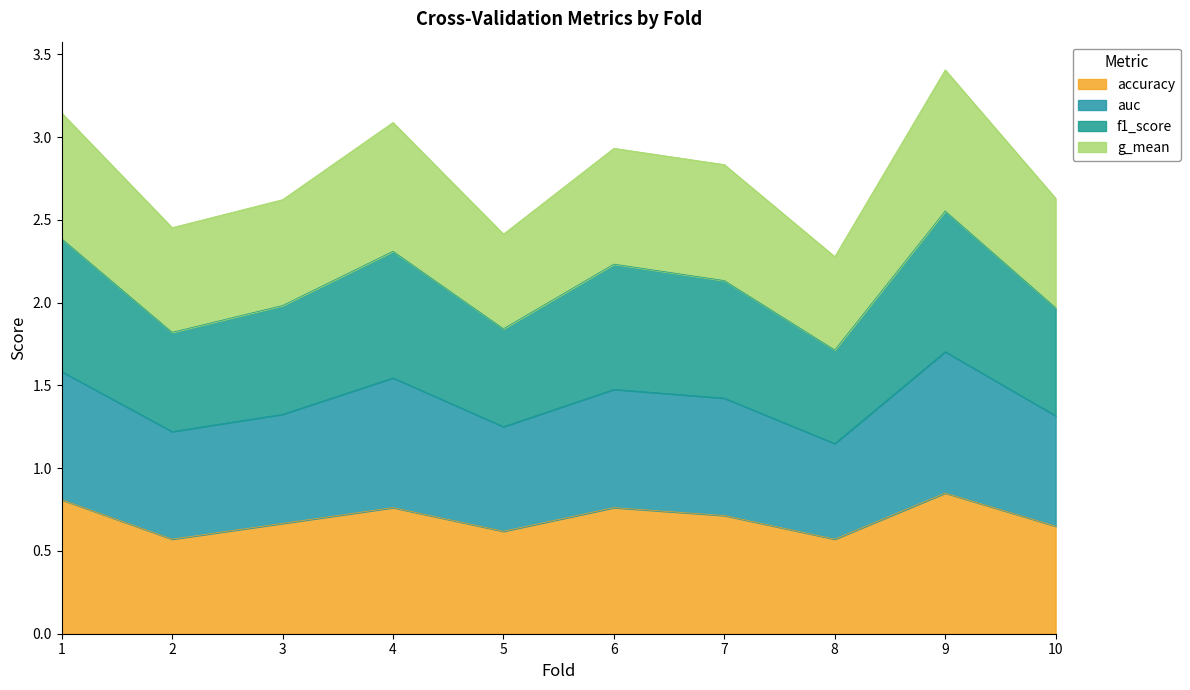

Which category has the highest value across all series?

9